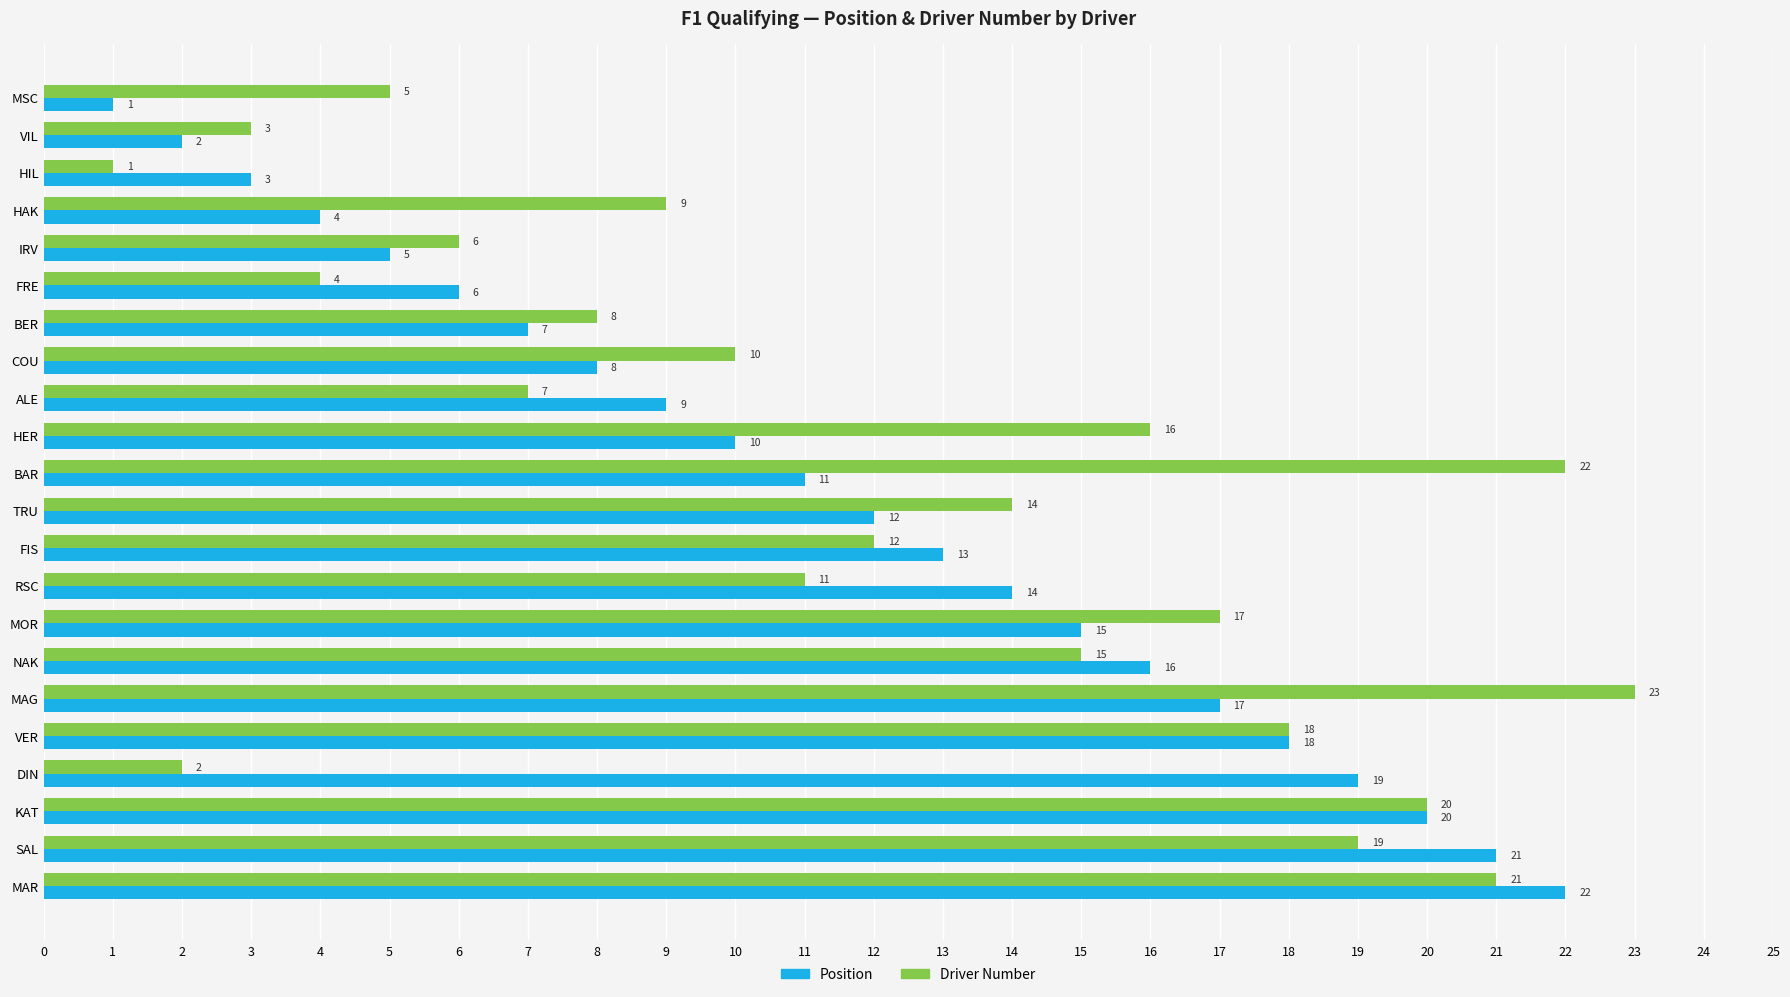

Which series has the largest total across all categories?

Driver Number